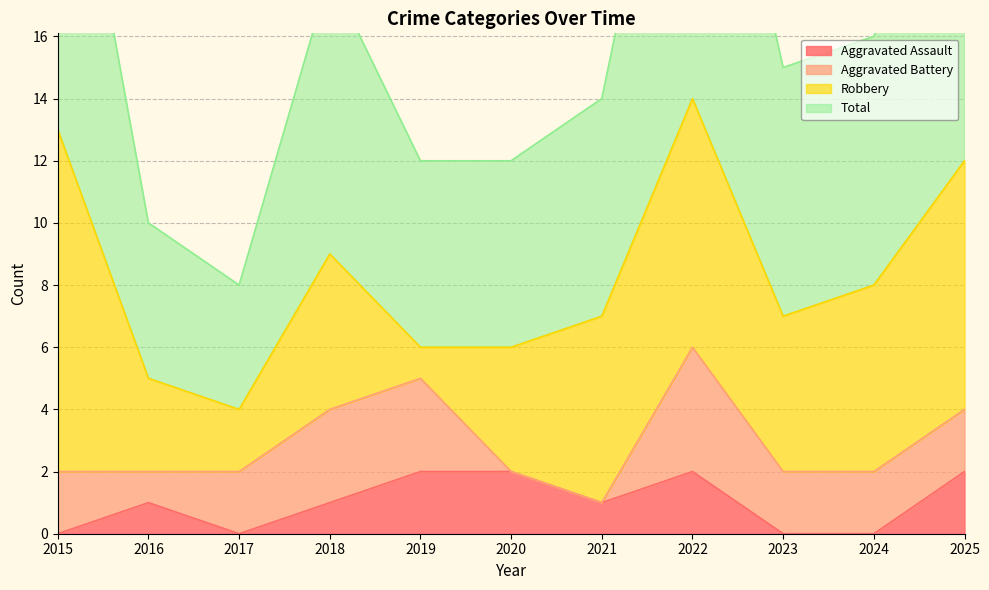

What is the total value across all series at 2025?

26